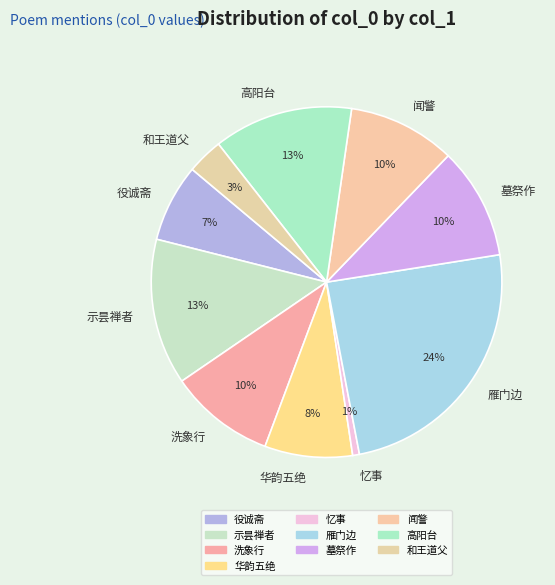

The 役诚斋 slice represents 7% of the pie. True or false?

True